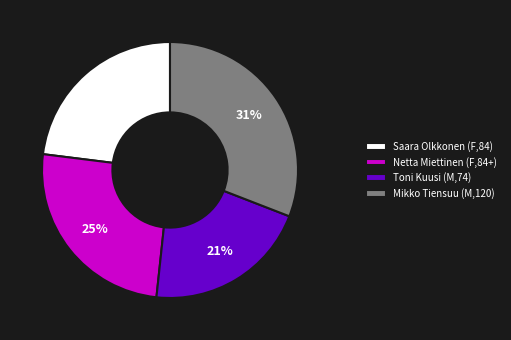

True or false: Toni Kuusi (M,74) accounts for 28% of the total.

False